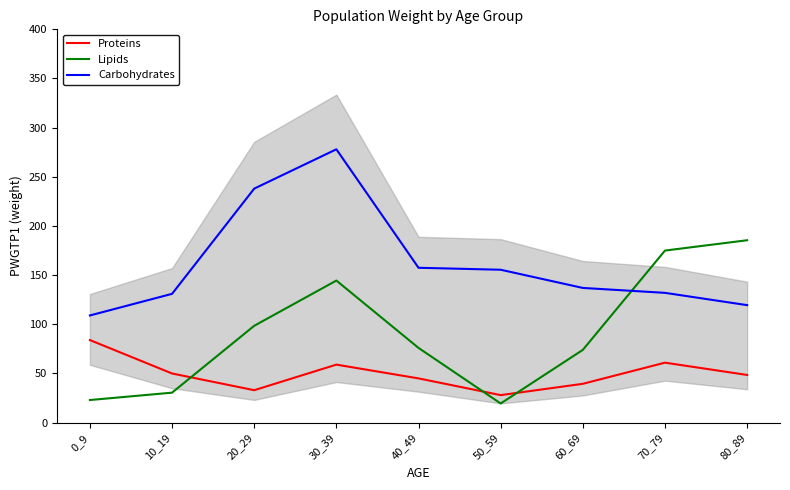

True or false: Carbohydrates and Proteins cross at least once.

False